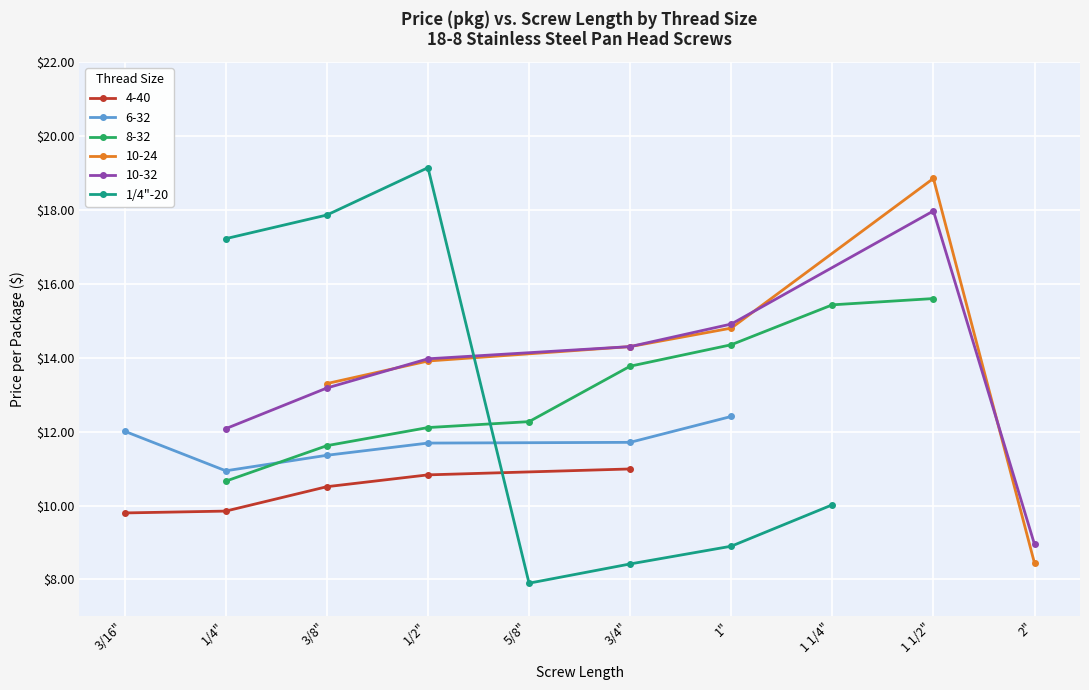

List the labels in order of 1/4"-20 value, largest first.

1/2", 3/8", 1/4", 1 1/4", 1", 3/4", 5/8"